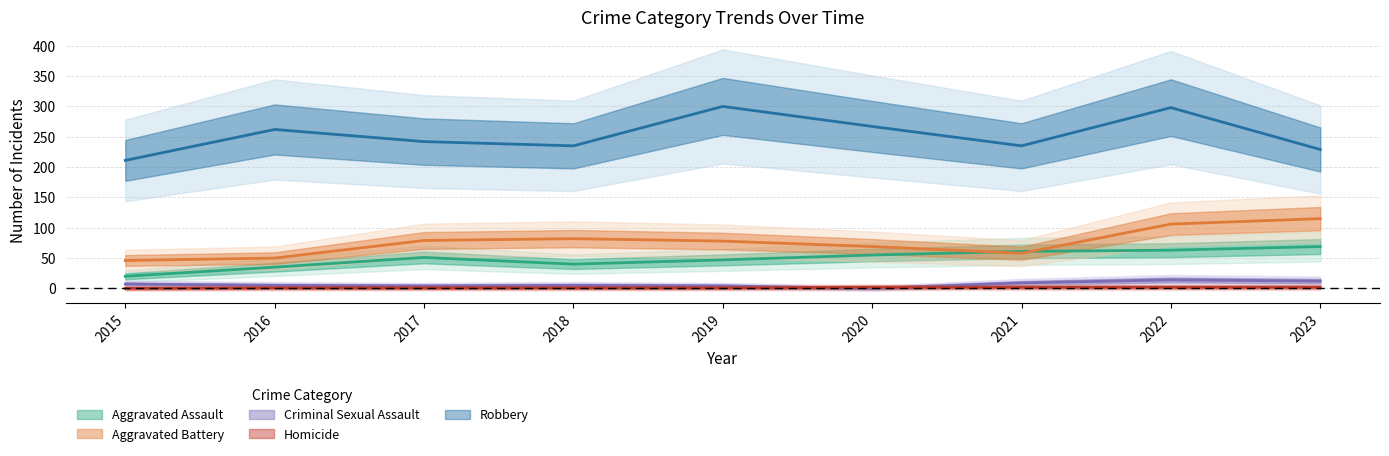

What is the spread (max minus min) of values at 2023?

227